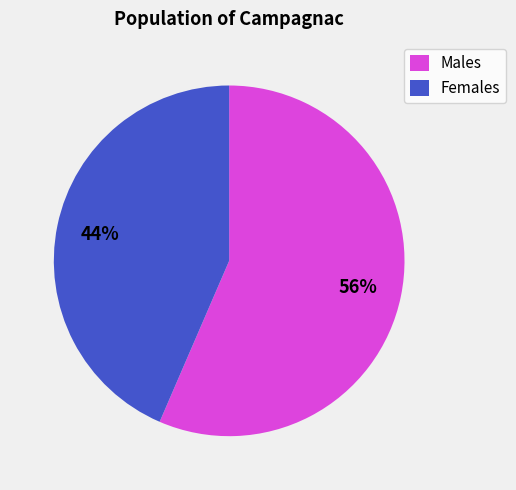

To the nearest percent, what portion does Males represent?

56%